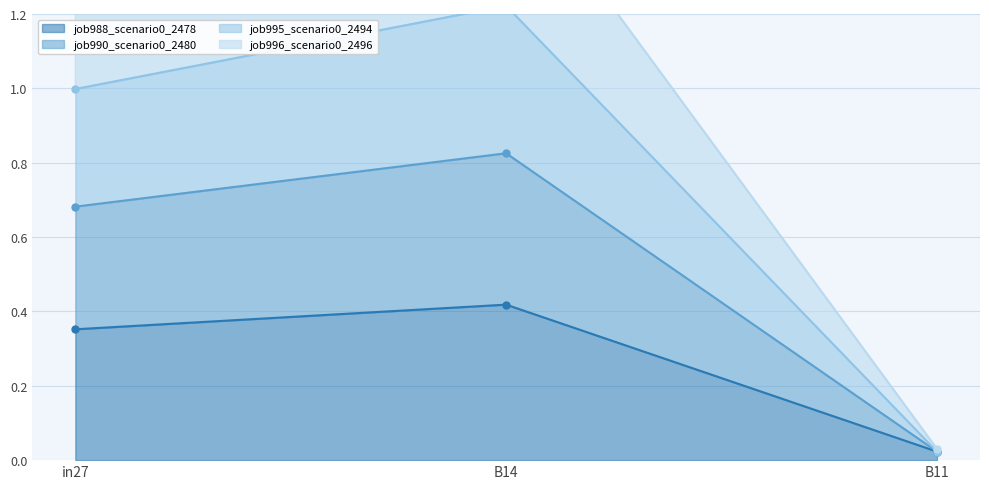

Where is job988_scenario0_2478 nearest to the value 0?

B11